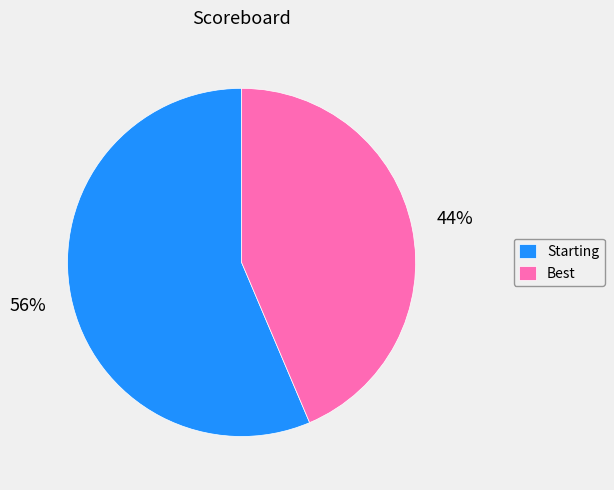

Combined, do Best and Starting account for over 50%?

Yes